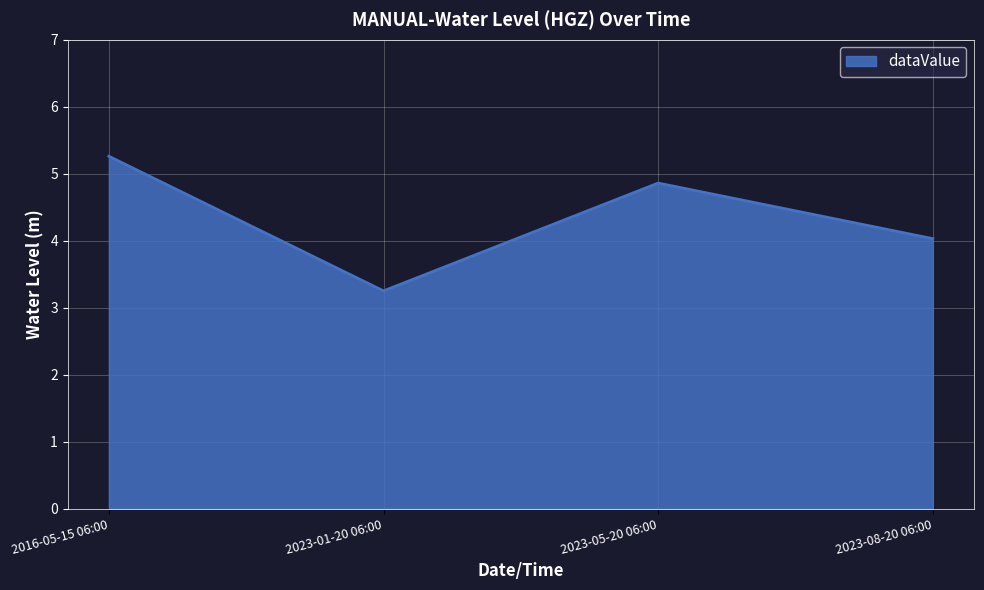

Read the value at 2023-08-20 06:00.

4.0